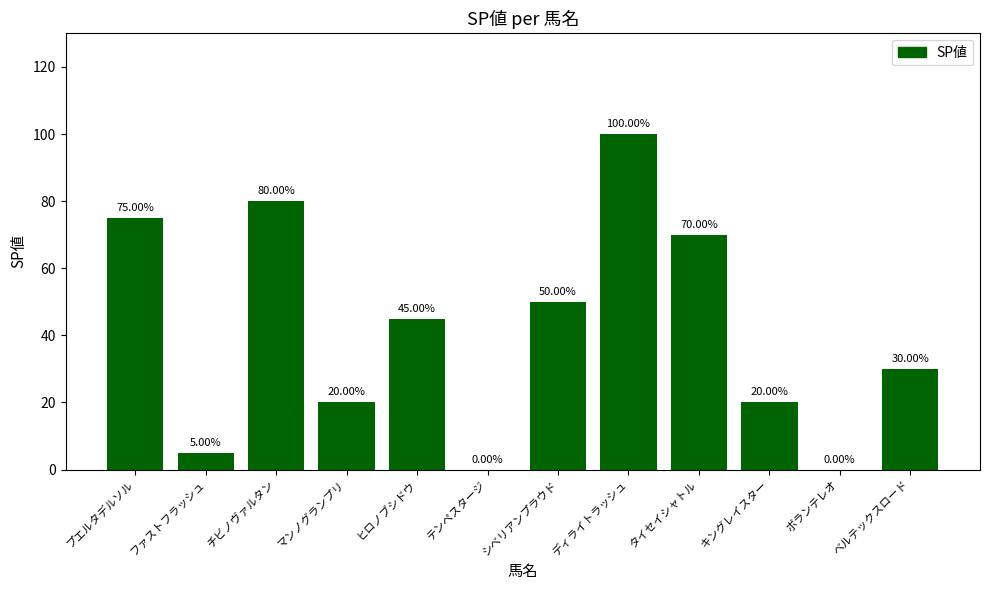

Reading left to right, list all the values displayed in this chart.

75	5	80	20	45	0	50	100	70	20	0	30